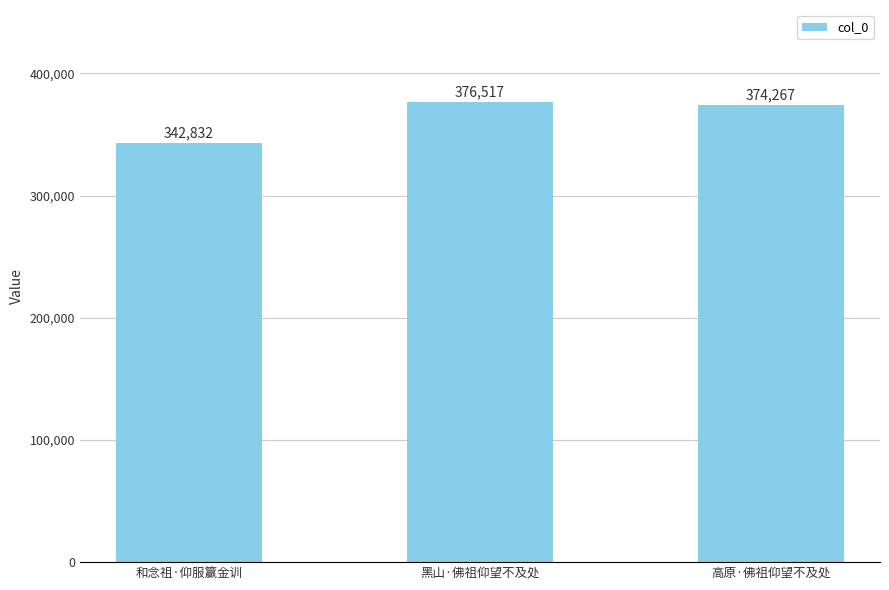

Does the chart contain any negative values?

No